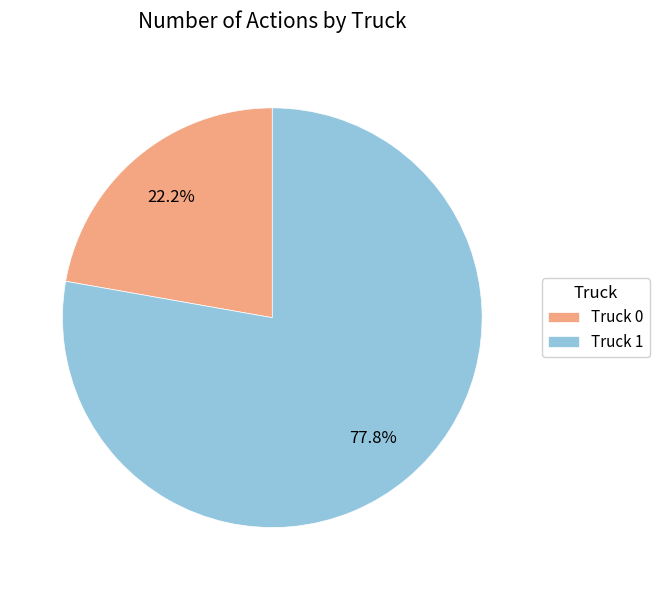

What is the largest slice in the pie chart?

Truck 1